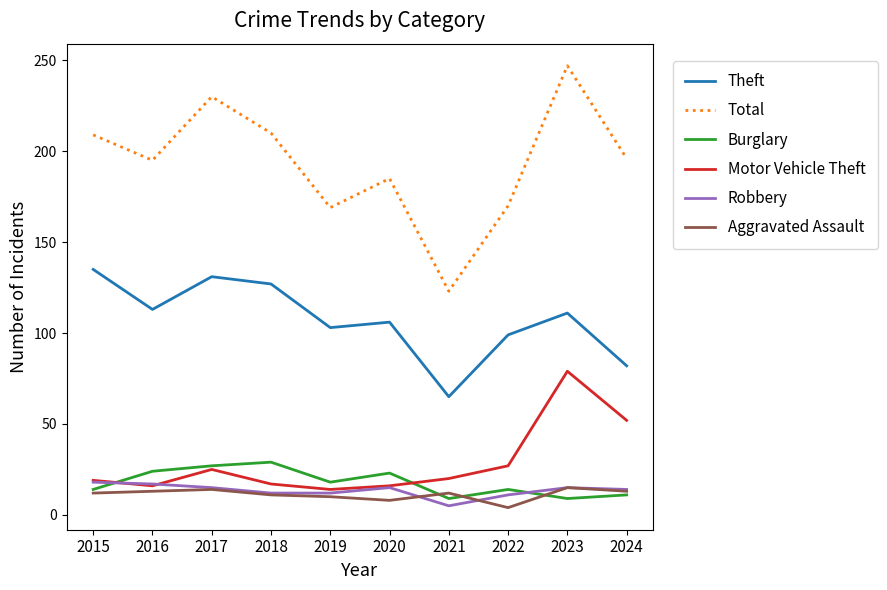

How many lines are shown in the chart?

6